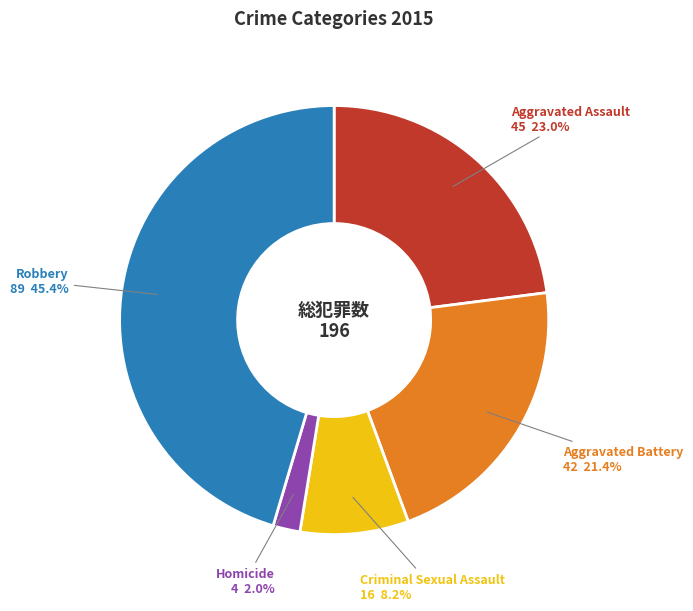

To the nearest percent, what portion does Aggravated Battery represent?

21%